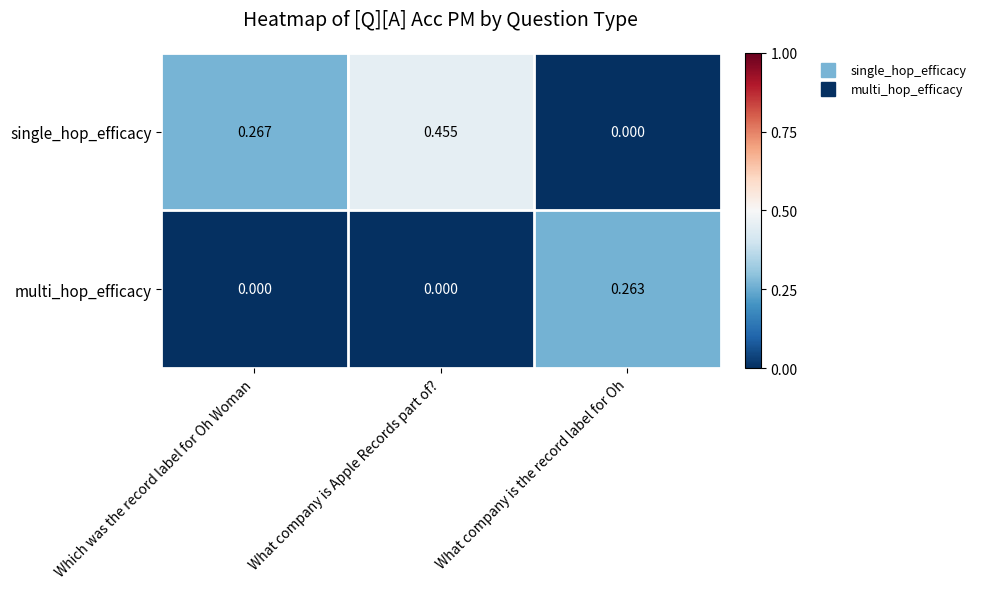

At which label is single_hop_efficacy closest to 0?

What company is the record label for Oh